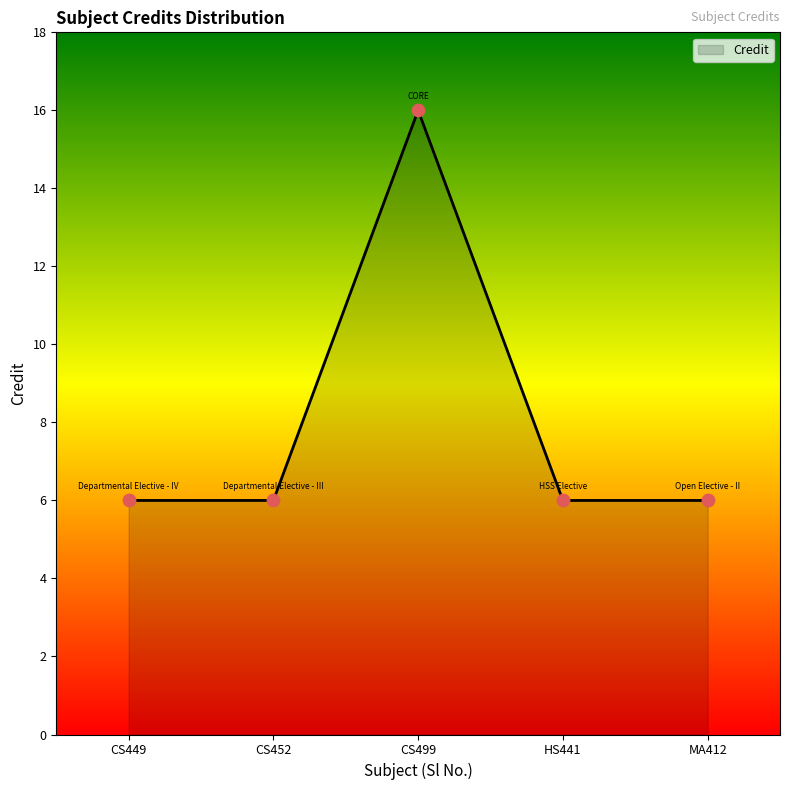

Approximately how many times larger is the value at CS452 compared to CS499?

0.4